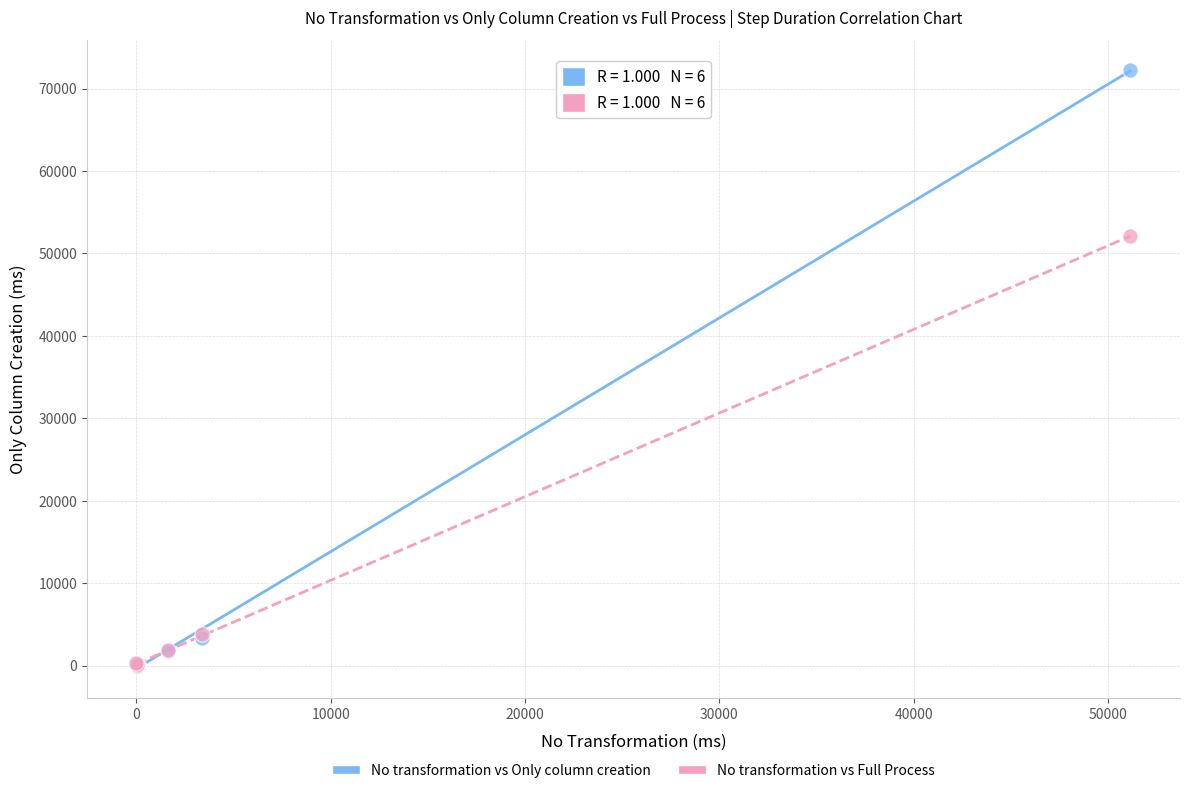

Across all series, what Y value is closest to 36116?

52084